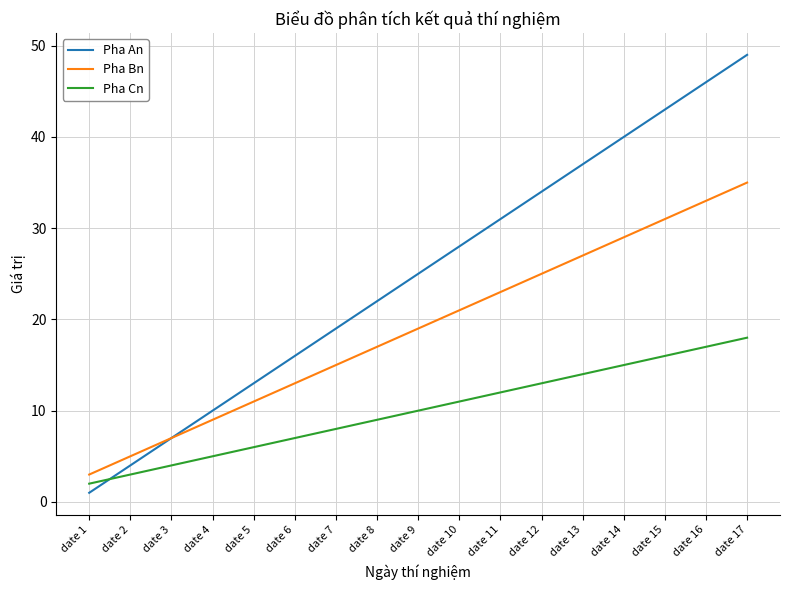

What are all the series names shown in the legend?

Pha An, Pha Bn, Pha Cn